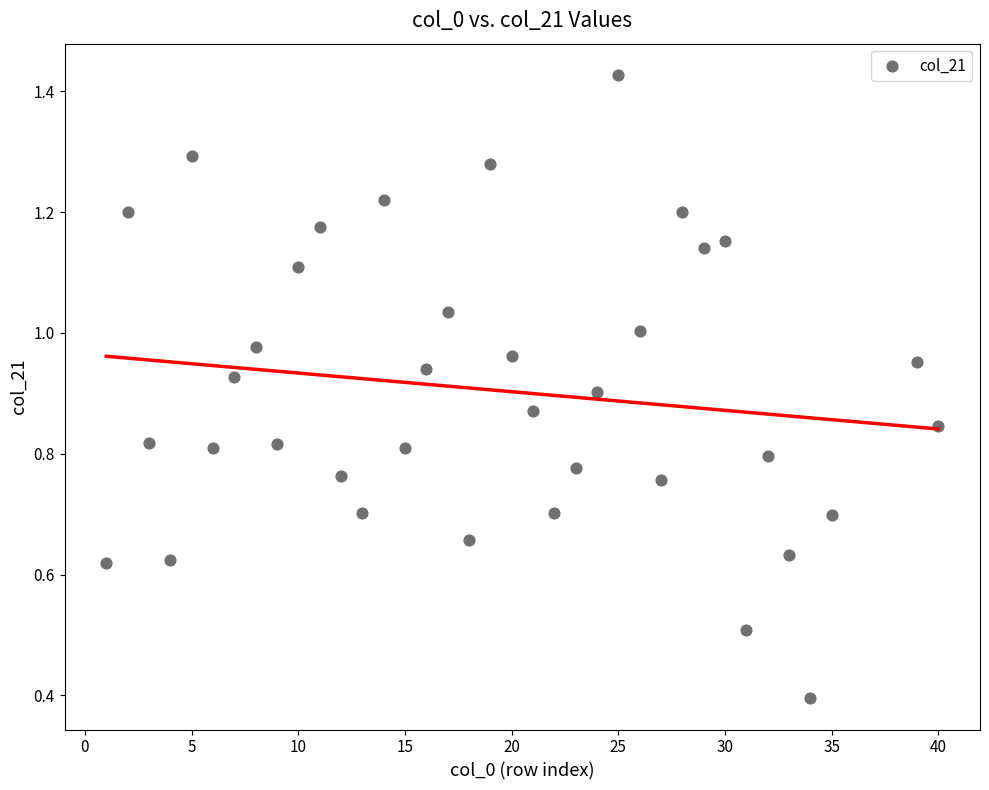

What is the range of X values (max minus min)?

39.0